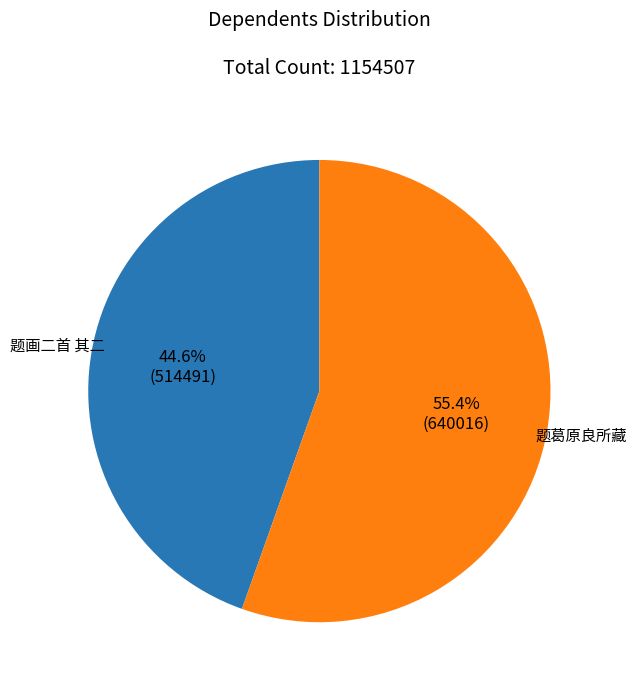

Does any single category account for the majority?

Yes